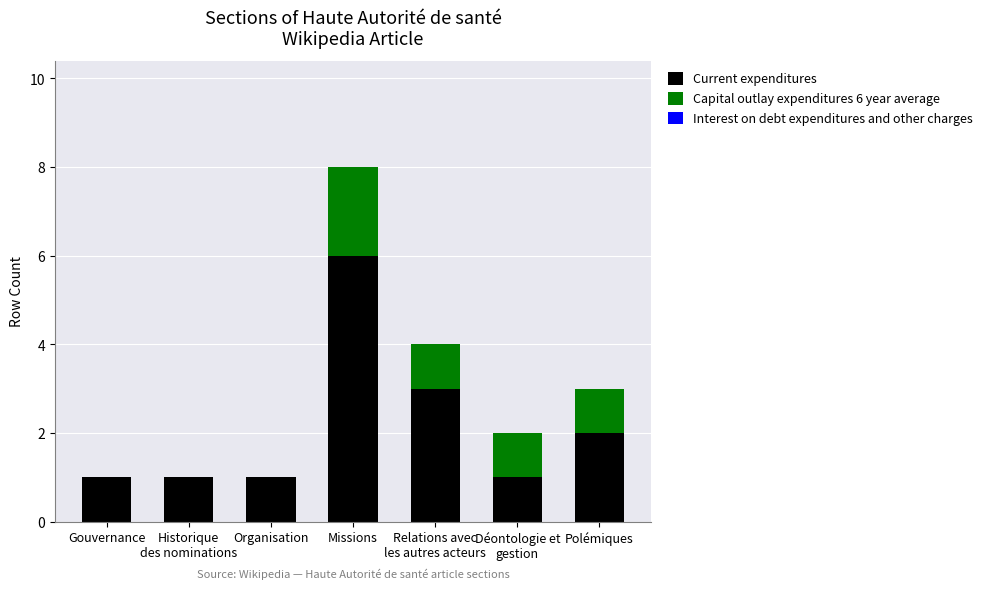

True or false: Current expenditures has a value of 10 at Missions.

False